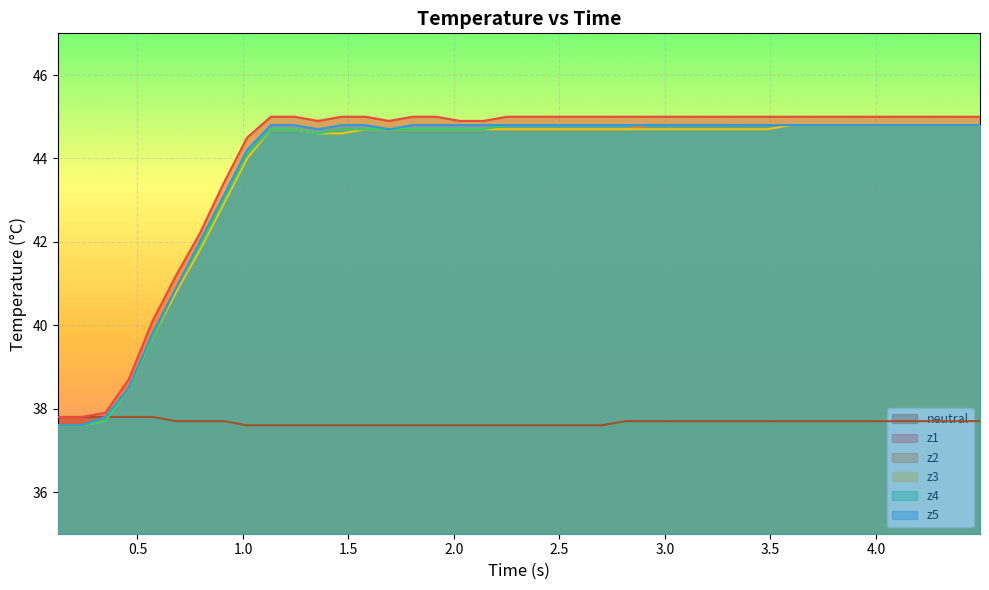

True or false: z1 and z4 cross at least once.

False